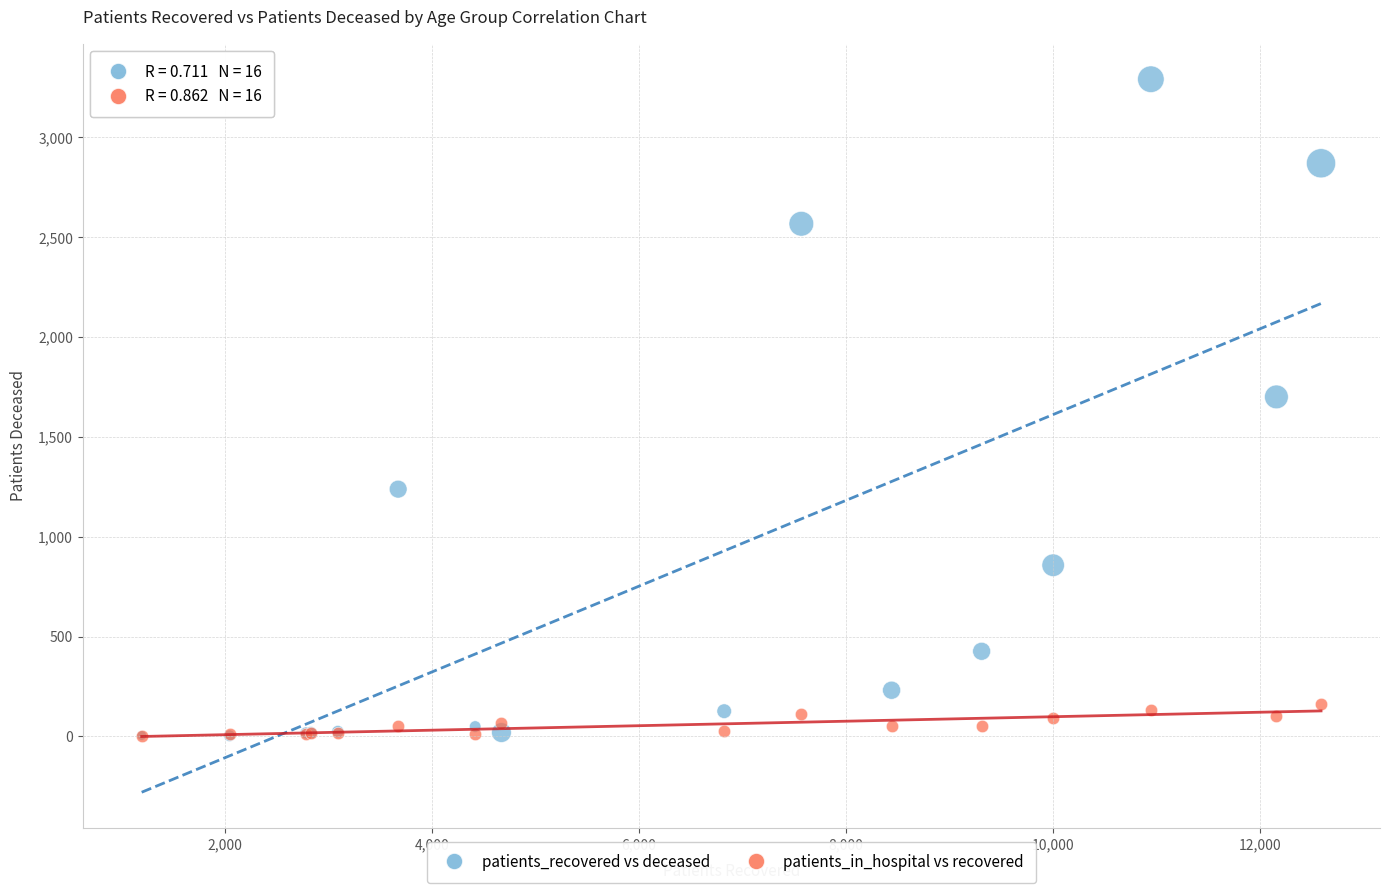

Across all series, what Y value is closest to 1647?

1700